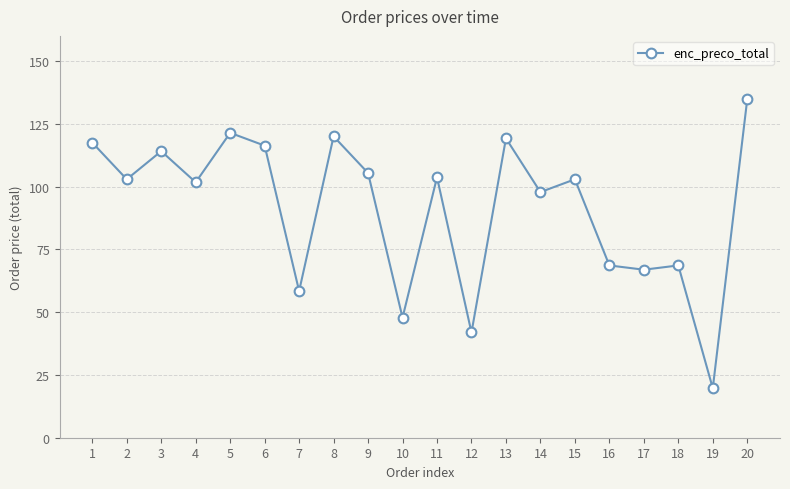

How many points are lower than both their immediate neighbors (excluding endpoints)?

8